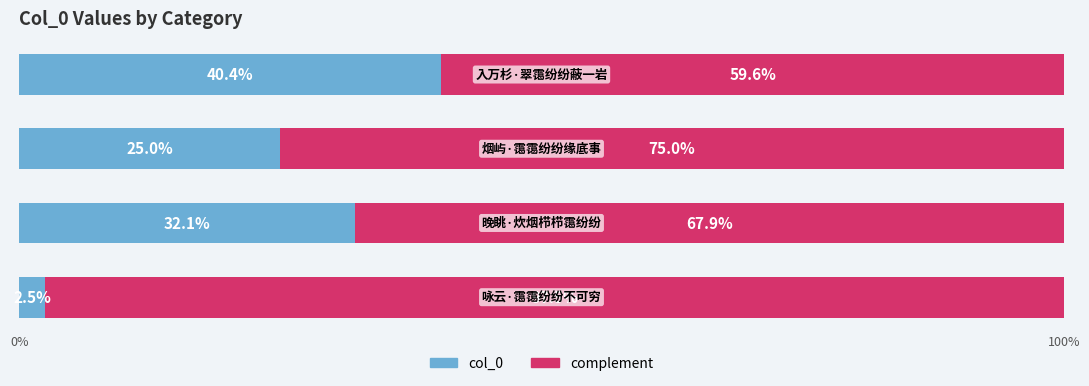

What is the maximum value for col_0?

40.4